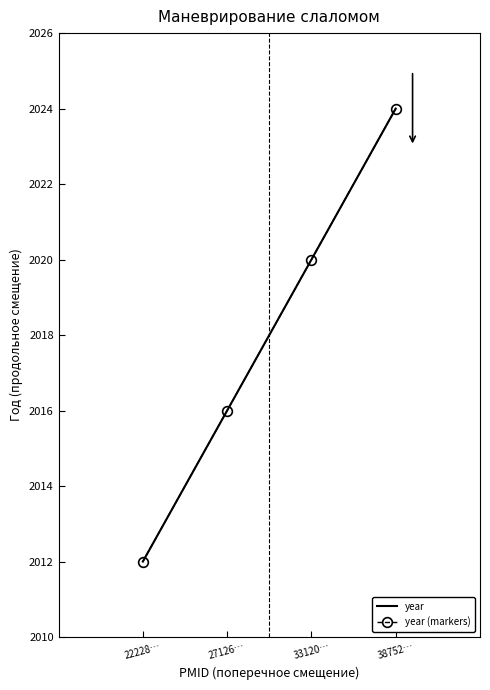

Read the year value at 22228…, to the nearest 5.

2010